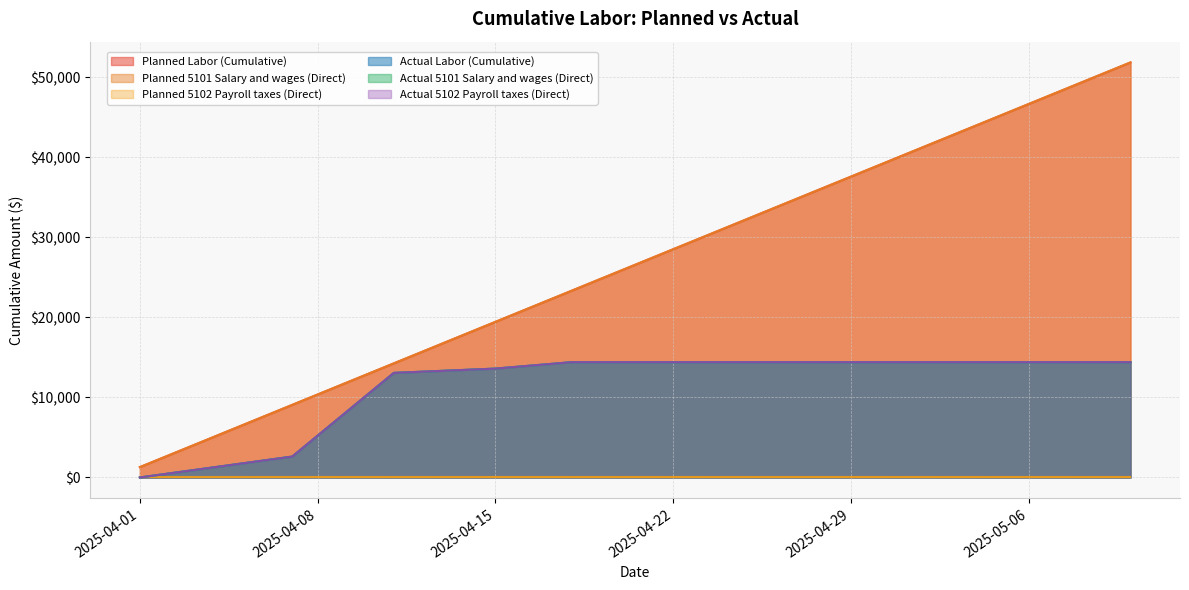

At which category is the sum across all series the highest?

2025-05-10